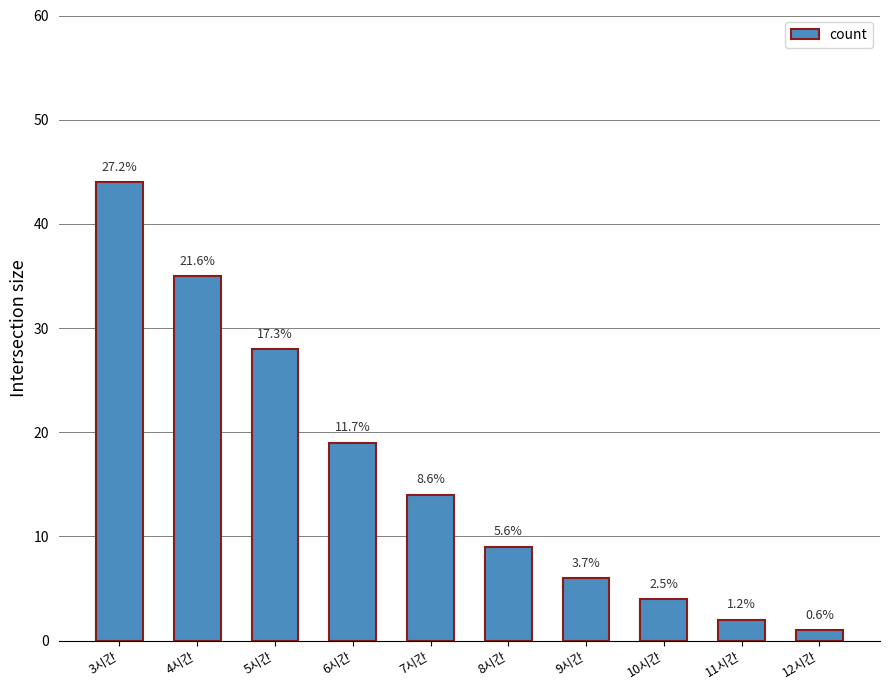

Reading left to right, what are all the values shown in this chart?

3시간=44	4시간=35	5시간=28	6시간=19	7시간=14	8시간=9	9시간=6	10시간=4	11시간=2	12시간=1